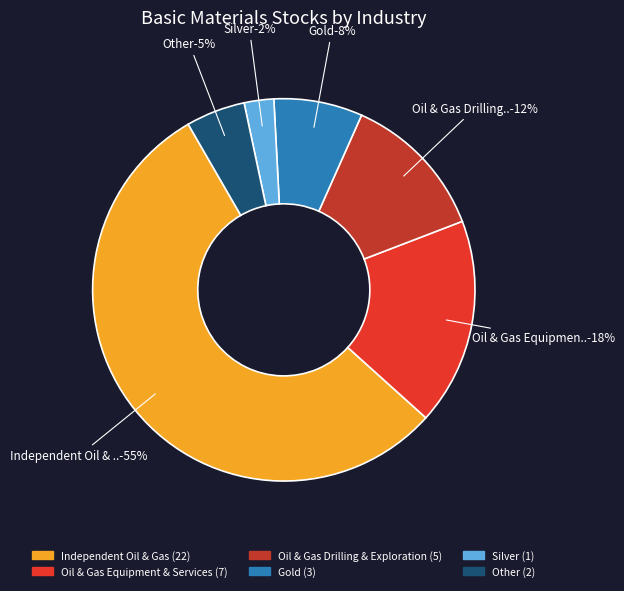

Do Oil & Gas Equipment & Services and Gold together represent more than half of the pie?

No